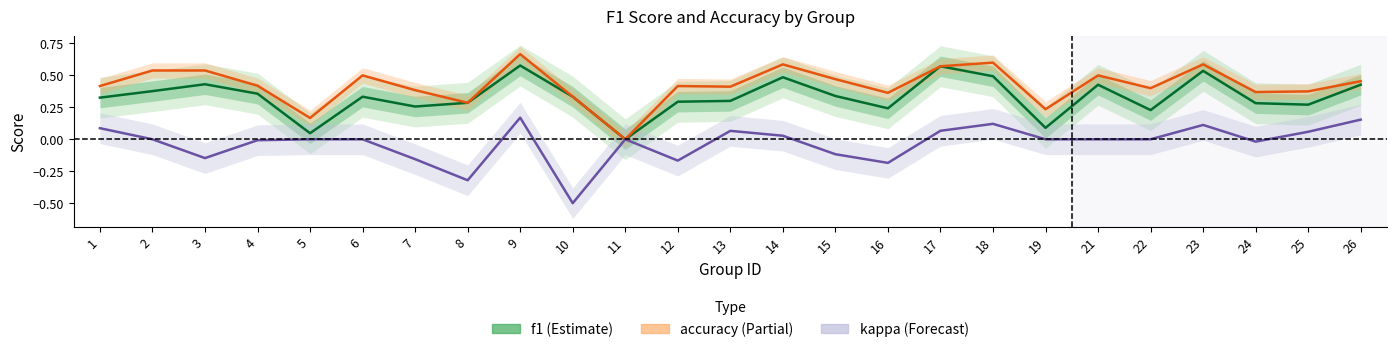

Which series has the largest total across all categories?

accuracy